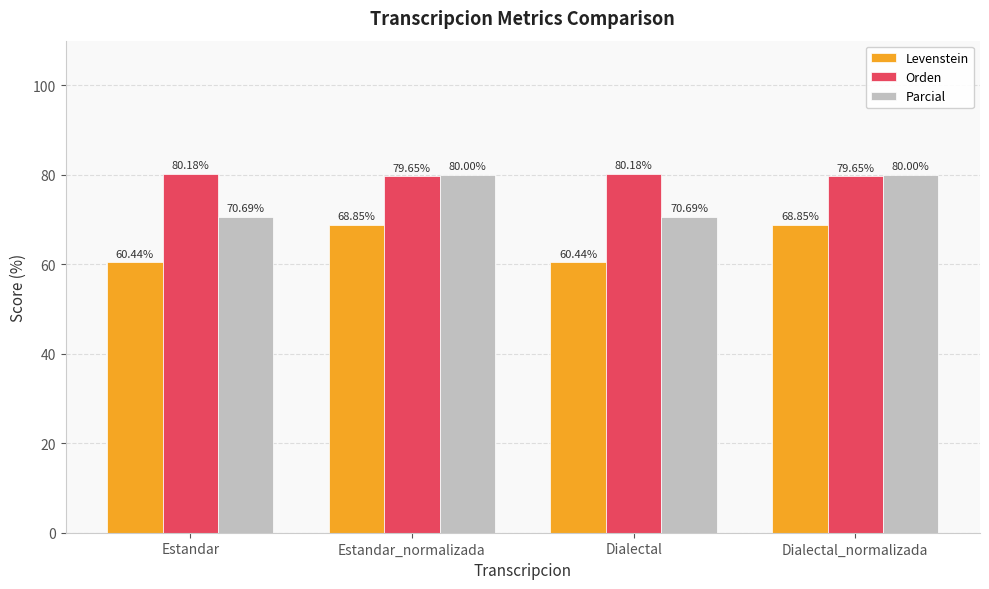

True or false: Parcial has a value of 70.7 at Dialectal.

True